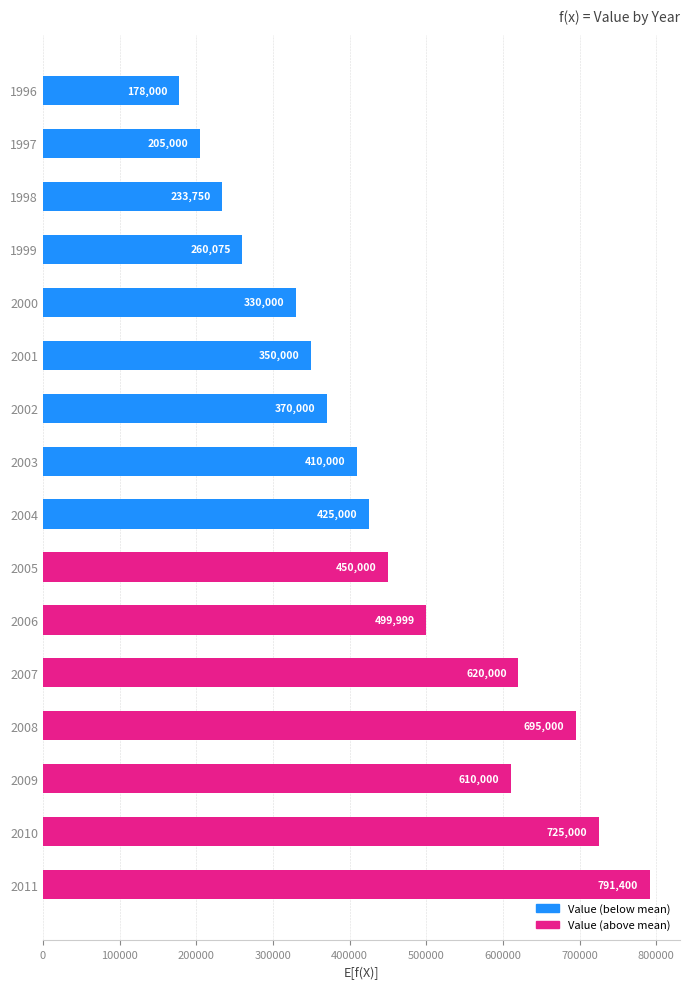

The chart shows a value of 178000 at 1996. True or false?

True